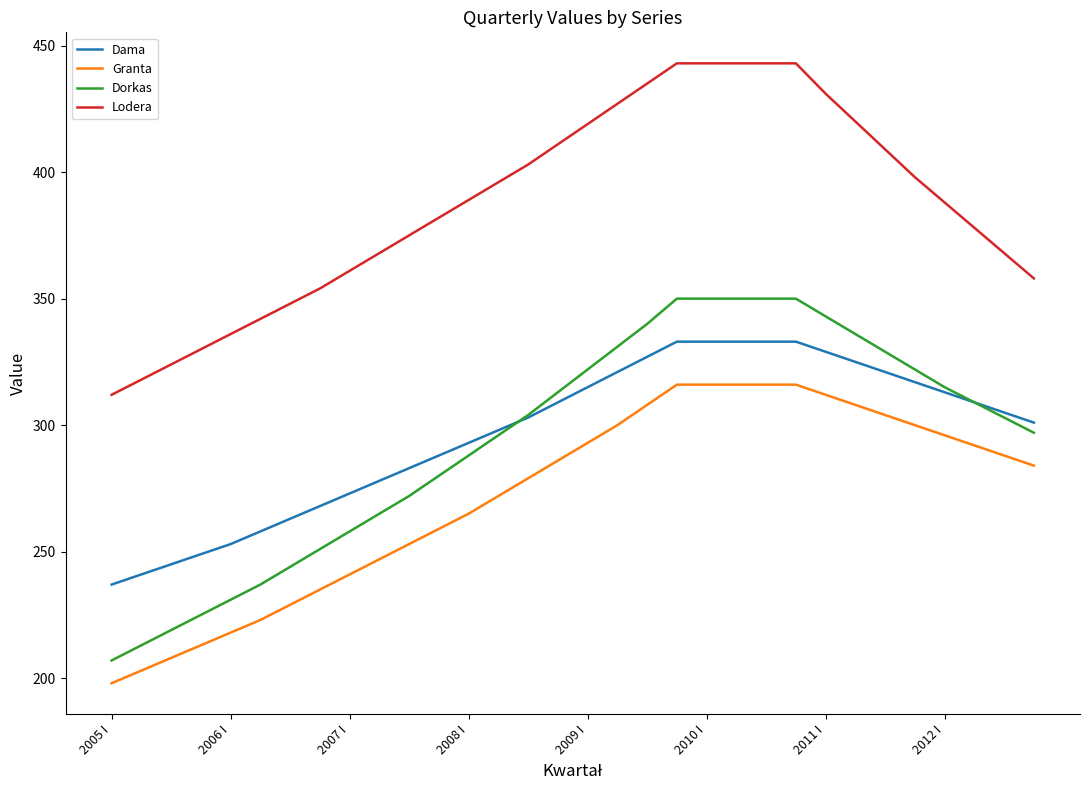

Which series has the largest range (max minus min)?

Dorkas